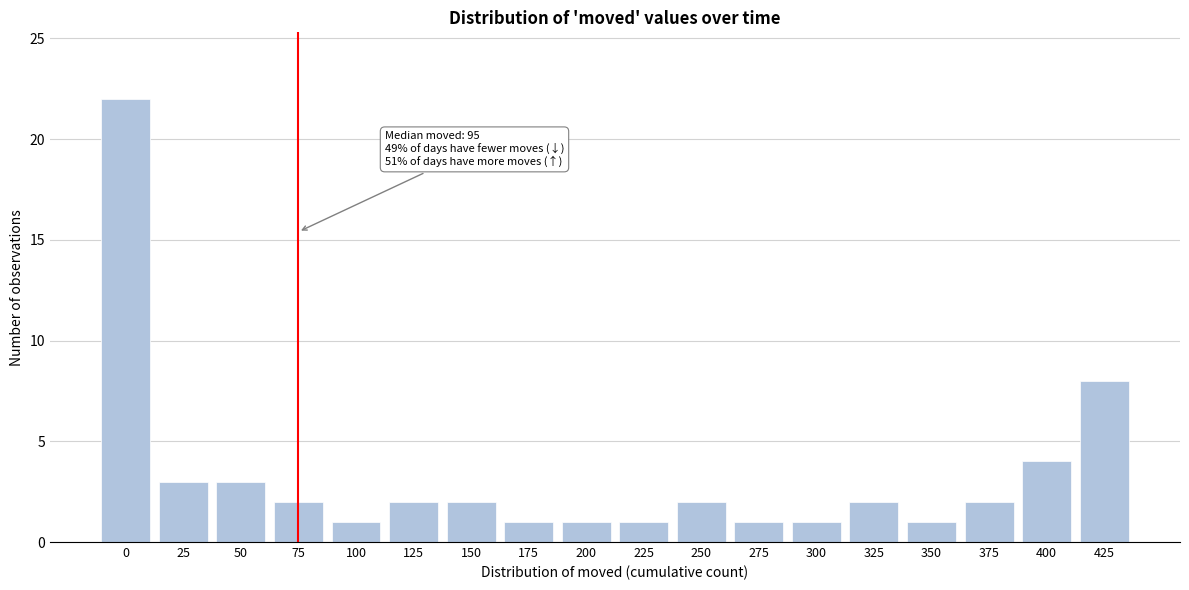

Reading right to left, what are all the values shown in this chart?

425=8	400=4	375=2	350=1	325=2	300=1	275=1	250=2	225=1	200=1	175=1	150=2	125=2	100=1	75=2	50=3	25=3	0=22